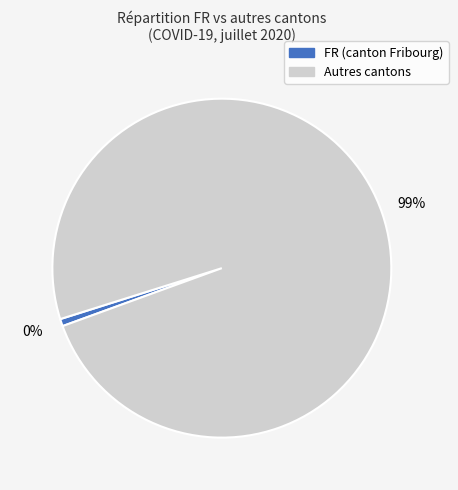

Does TI account for over 50% of the chart?

Yes